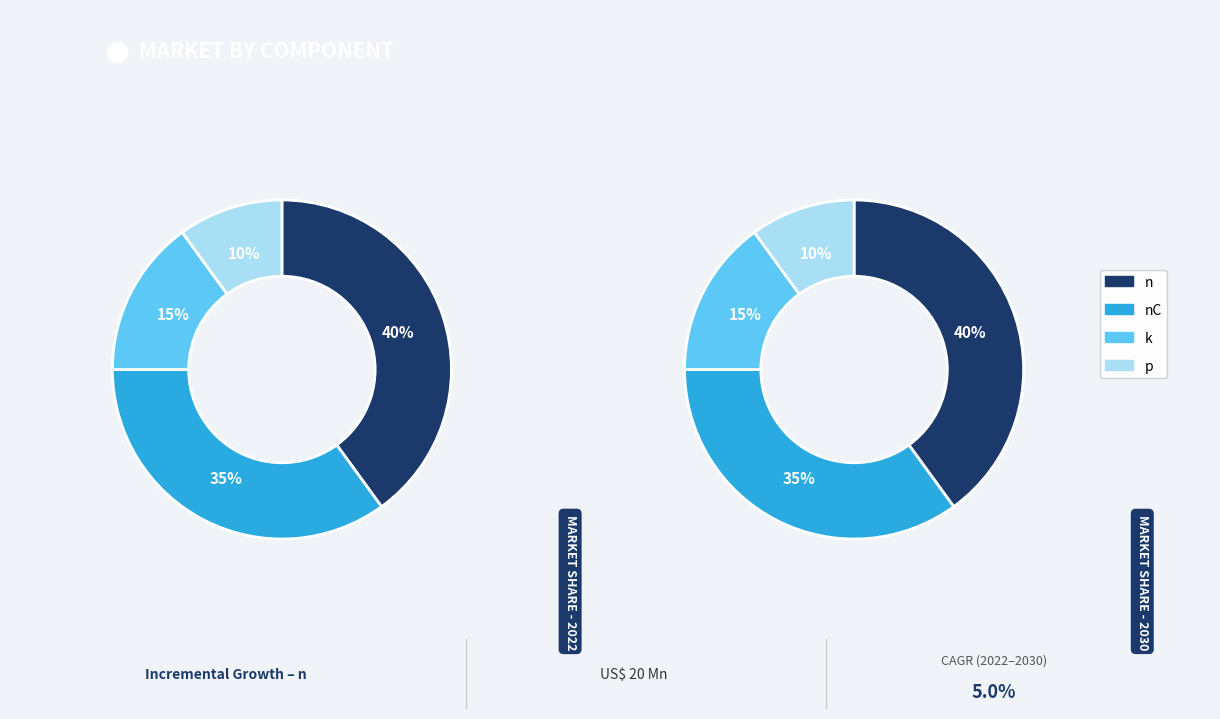

Which slice is the largest?

n